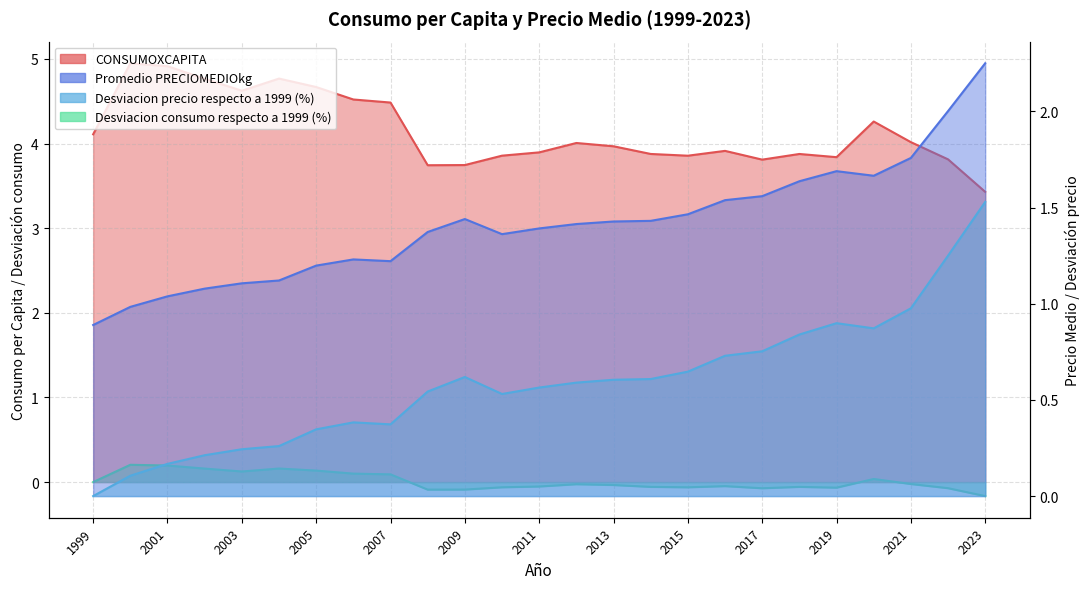

At how many categories does at least one series exceed 2?

25